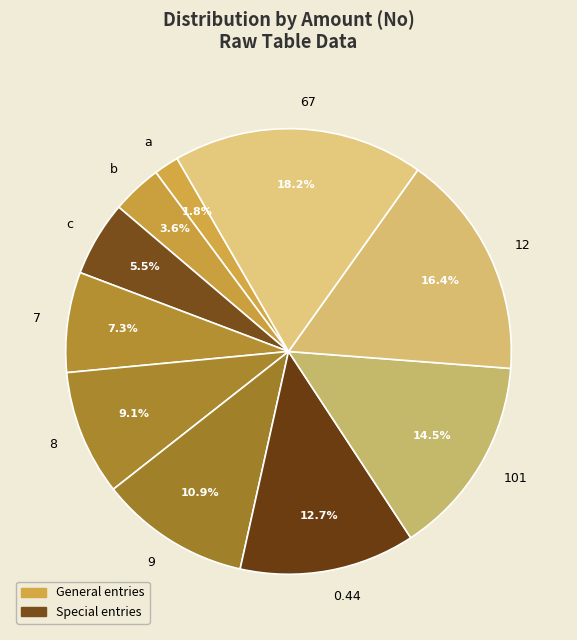

How many slices are in this pie chart?

10